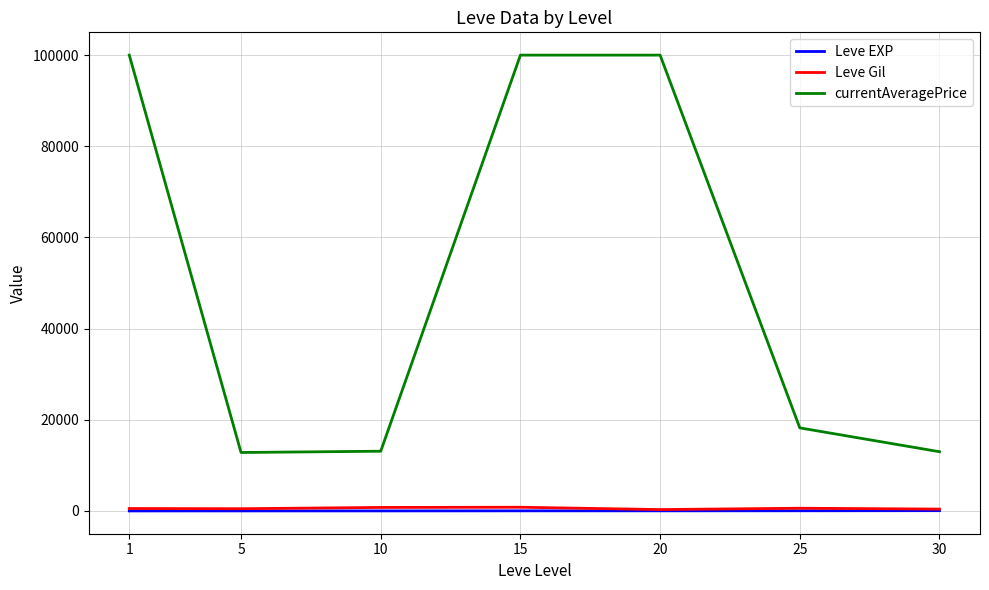

The value of Leve Gil at 10 is 768.3. True or false?

True